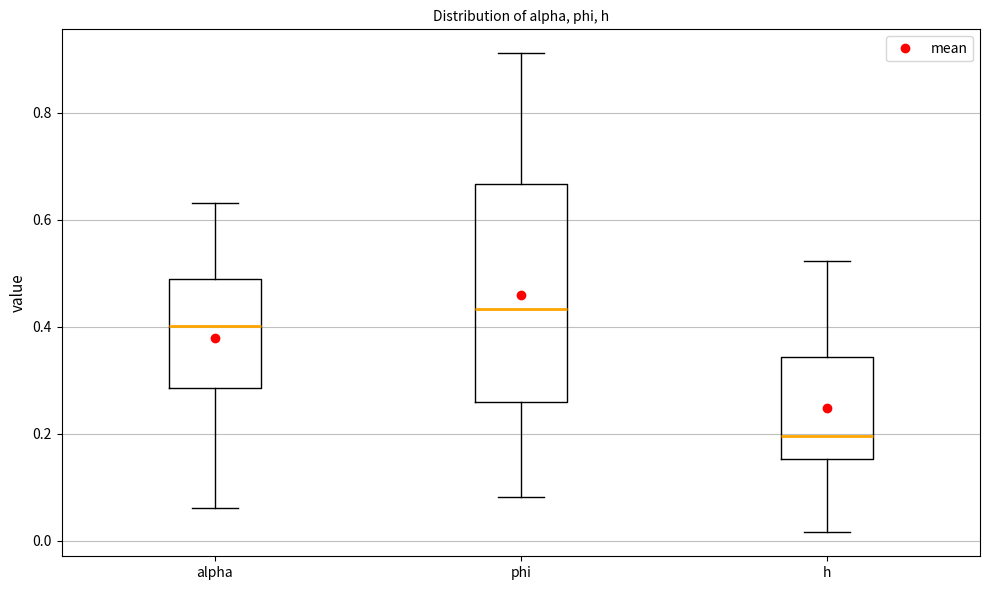

Reading left to right, transcribe this box plot: for each box, give where its median line is, the range the box spans, and where its two whiskers end, as read against the y-axis. The values are not printed on the chart, so give them approximately, as read against the axis.

alpha: median 0.40, box 0.28 to 0.48, whiskers 0.06 to 0.64
phi: median 0.44, box 0.26 to 0.66, whiskers 0.08 to 0.92
h: median 0.20, box 0.16 to 0.34, whiskers 0.02 to 0.52